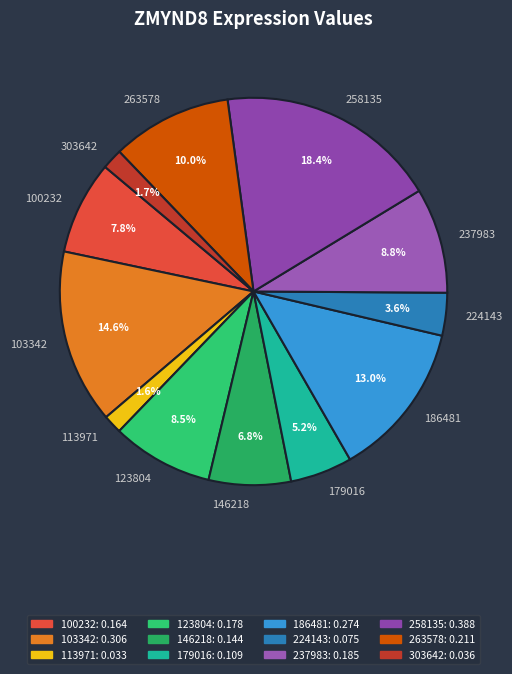

True or false: 103342 accounts for 8% of the total.

False